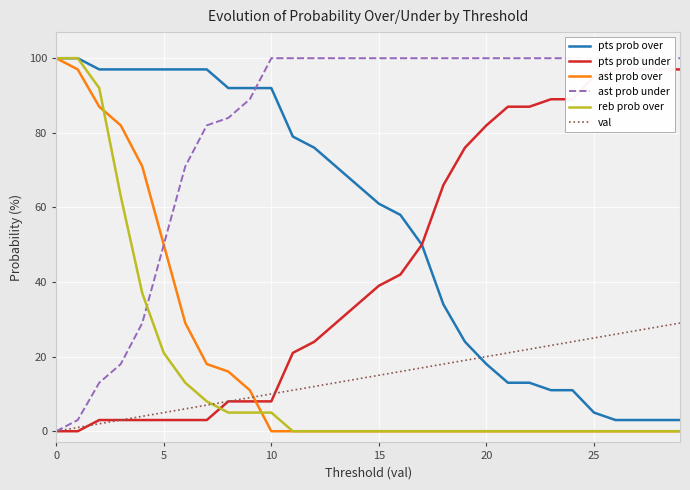

True or false: ast prob under and pts prob over intersect in this chart.

True